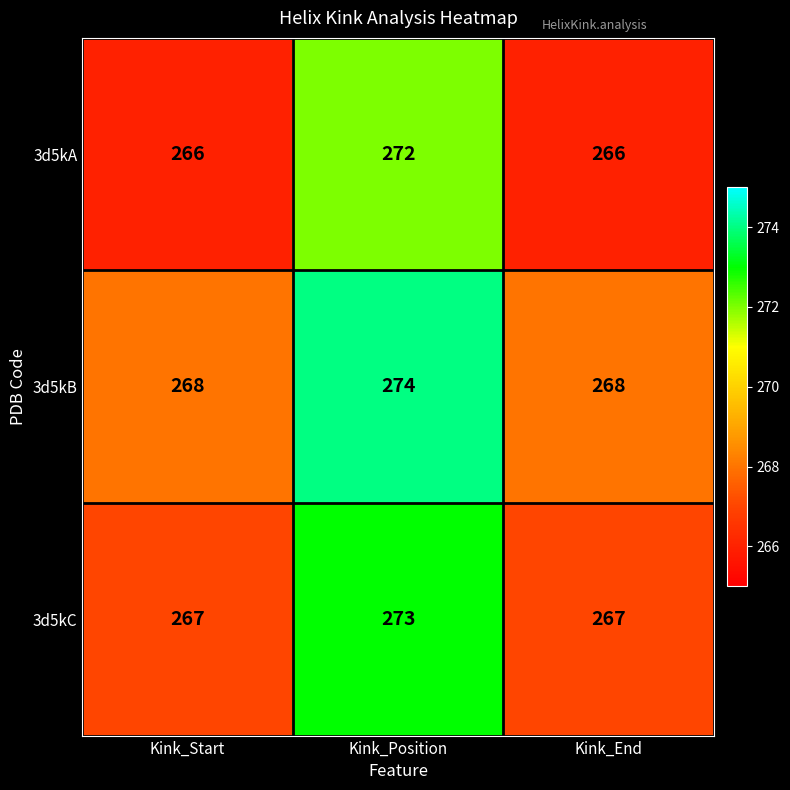

What is the maximum value for 3d5kA?

272